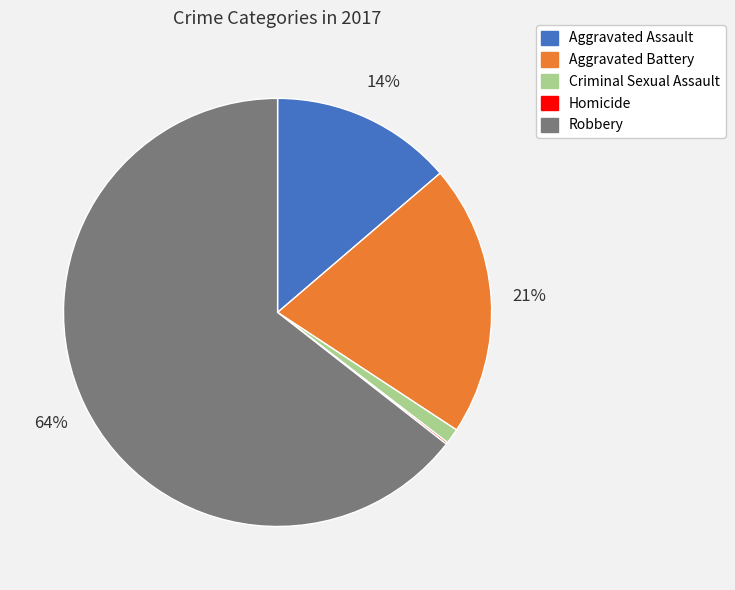

Is there a majority slice in this chart?

Yes